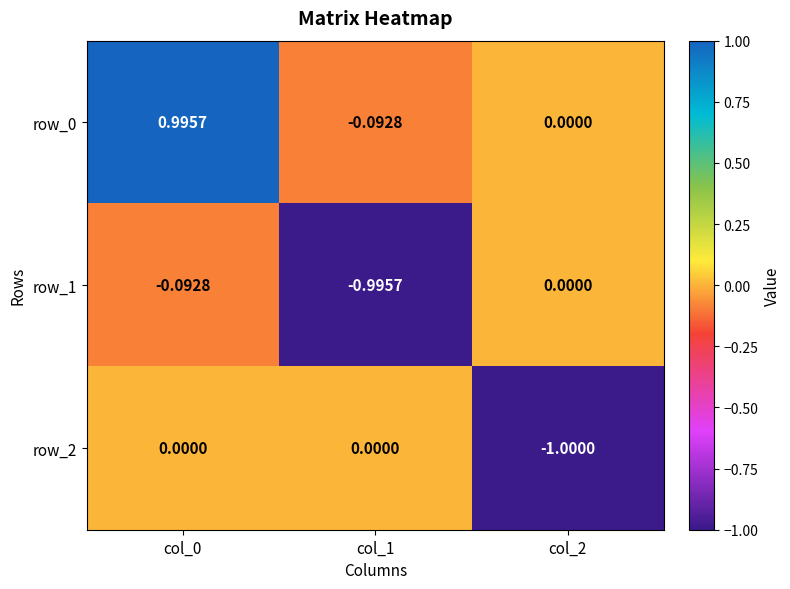

Which category has the highest value in the row_1 series?

col_2